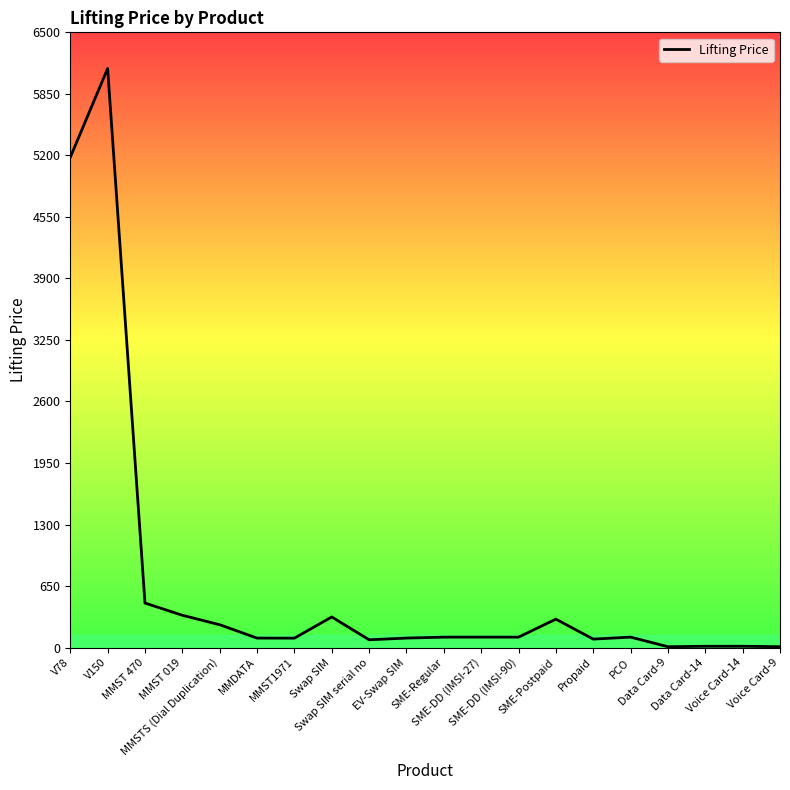

What is the maximum value shown in the chart?

6118.0